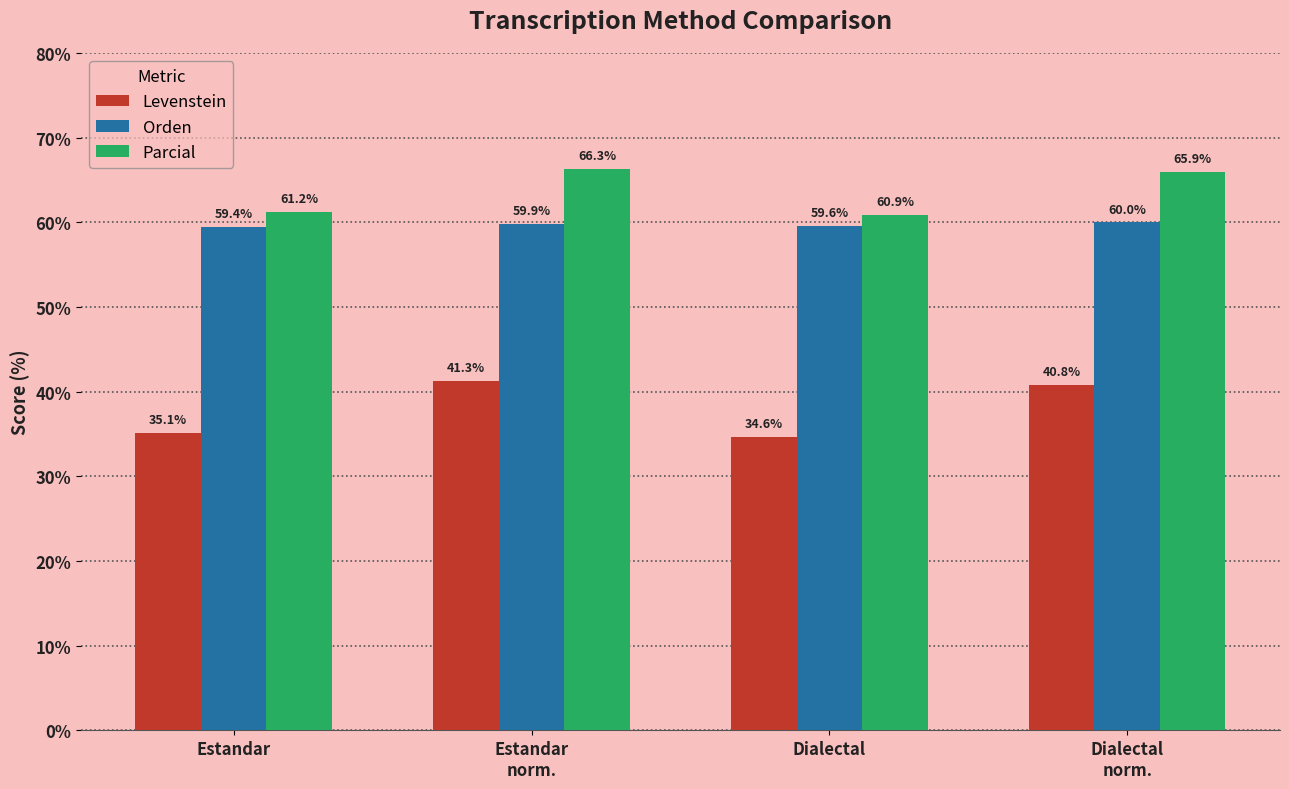

Reading right to left, transcribe all the data shown in this chart.

Levenstein: Dialectal
norm.=40.8	Dialectal=34.6	Estandar
norm.=41.3	Estandar=35.1
Orden: Dialectal
norm.=60.0	Dialectal=59.6	Estandar
norm.=59.9	Estandar=59.4
Parcial: Dialectal
norm.=65.9	Dialectal=60.9	Estandar
norm.=66.3	Estandar=61.2